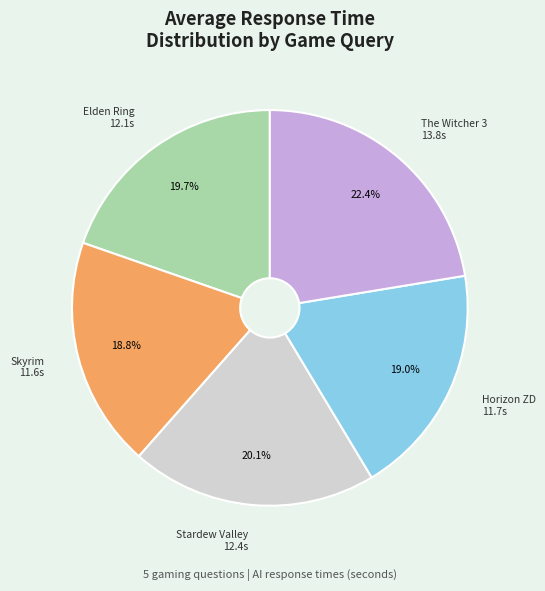

Is there a majority slice in this chart?

No